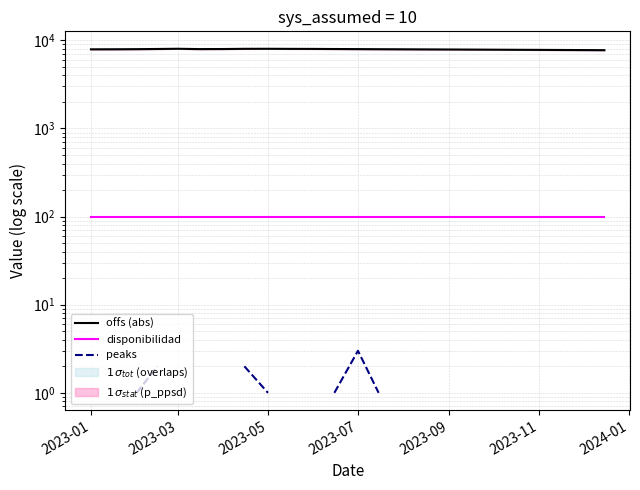

True or false: peaks and offs (abs) intersect in this chart.

False